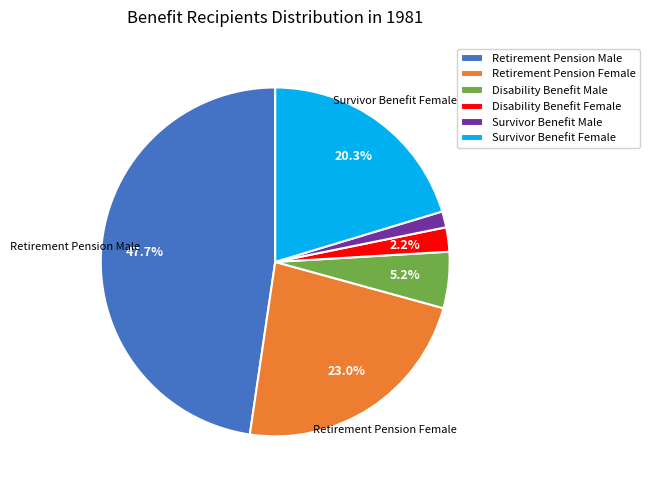

How many slices are in this pie chart?

6